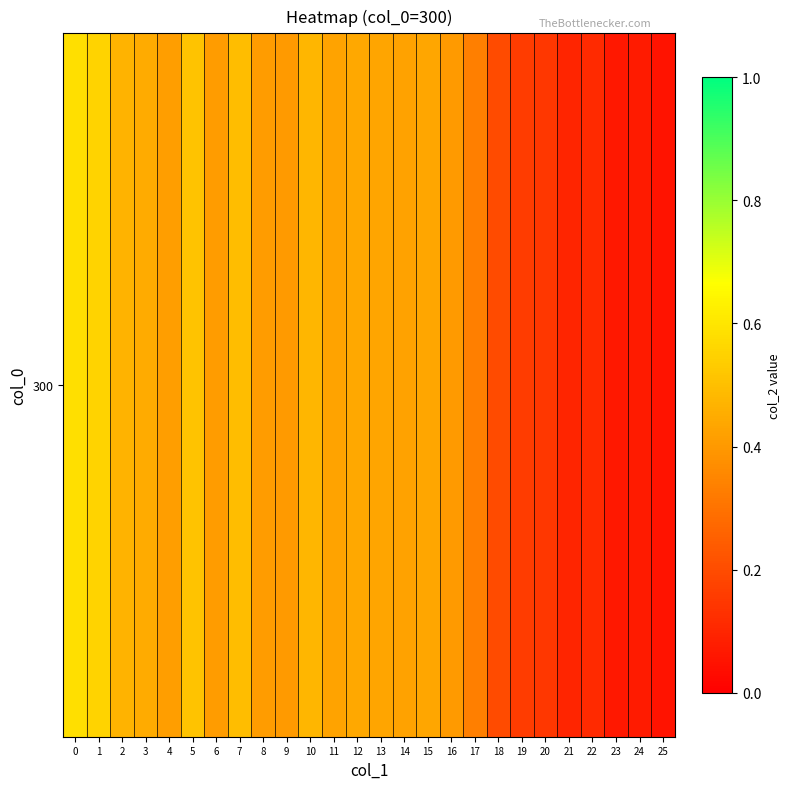

Rank the categories by value from lowest to highest.

25, 23, 24, 21, 22, 20, 19, 18, 17, 9, 16, 6, 8, 4, 14, 11, 13, 15, 12, 3, 2, 10, 7, 5, 1, 0